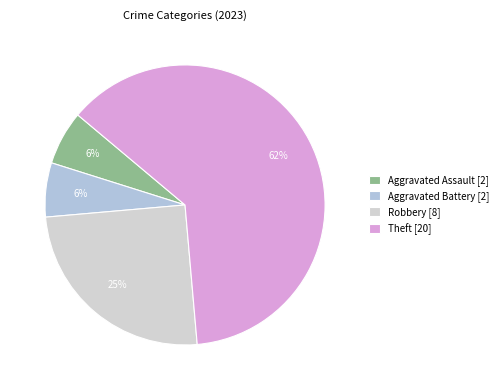

How many segments does this pie chart have?

4